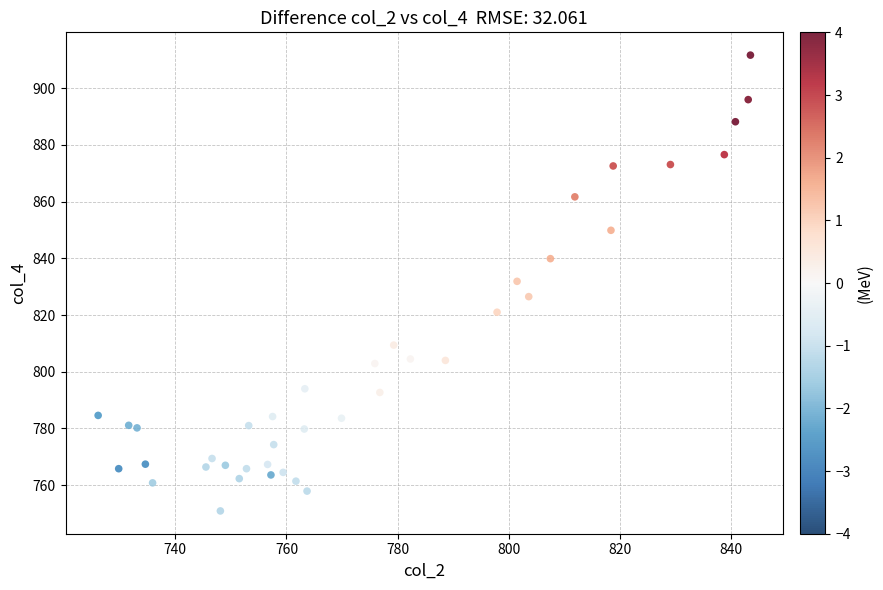

What is the range of Y values (max minus min)?

160.8